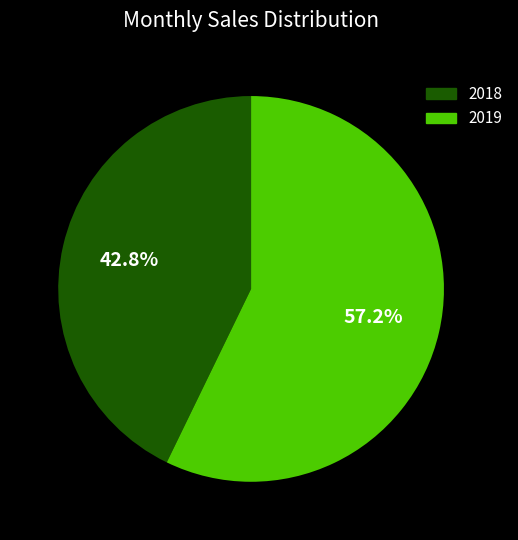

Is there any slice that represents more than half of the pie?

Yes